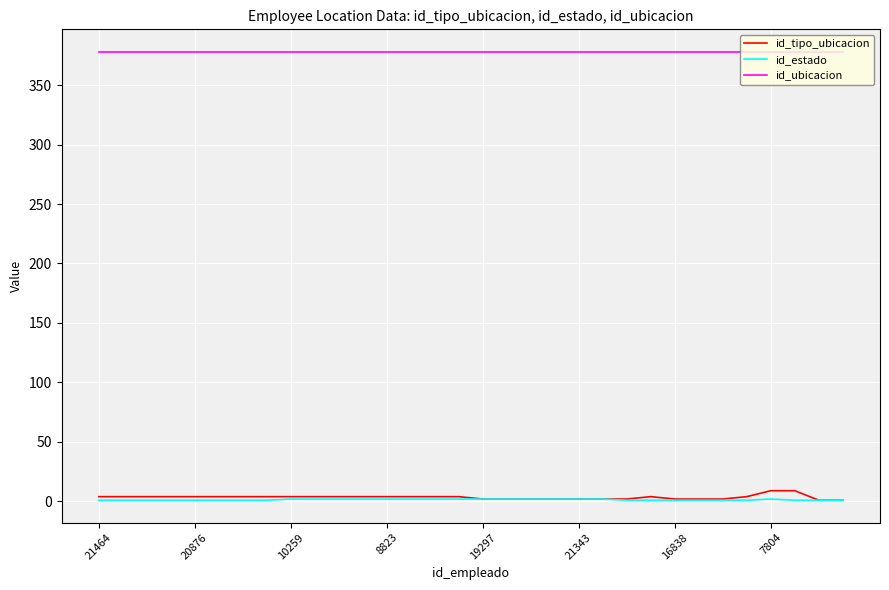

Which series has the largest total across all categories?

id_ubicacion